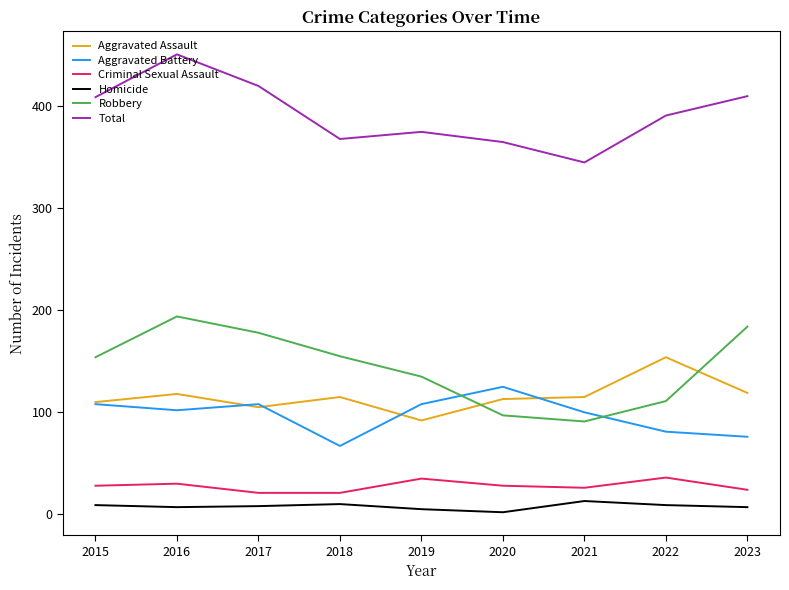

The Aggravated Assault series shows 69 at 2021. True or false?

False